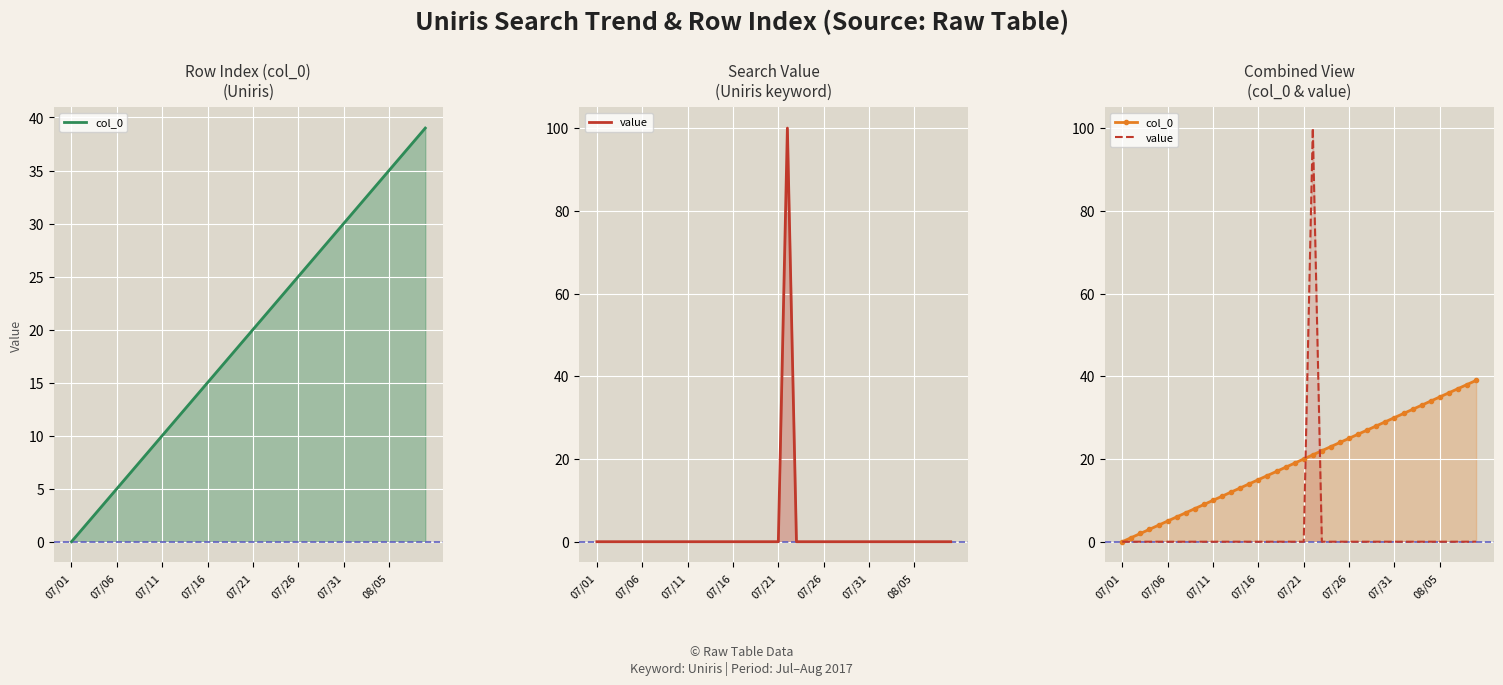

What are all the series names shown in the legend?

col_0, value